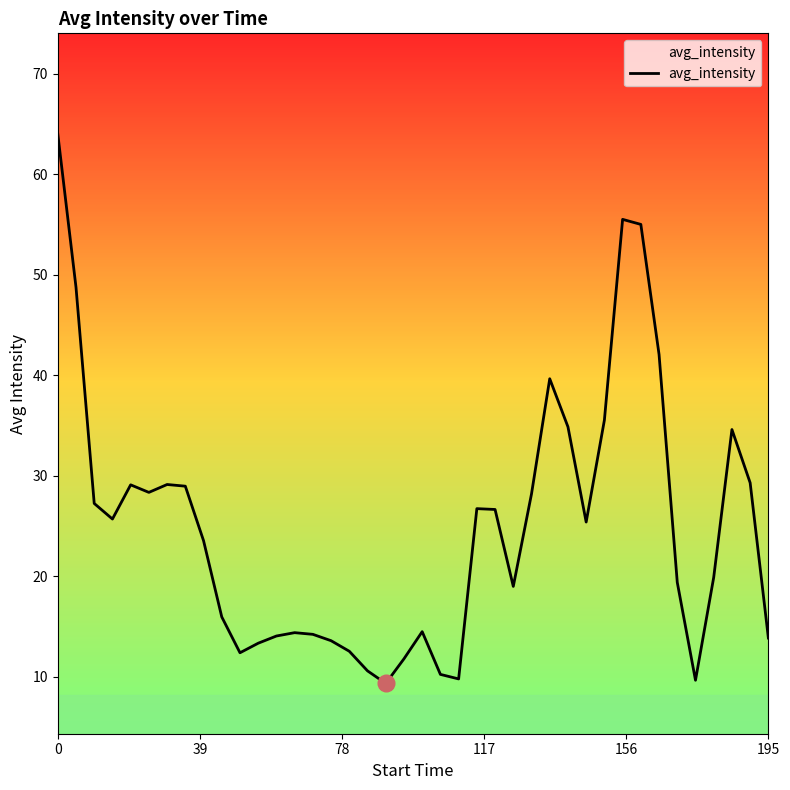

What is the greatest value displayed?

64.0